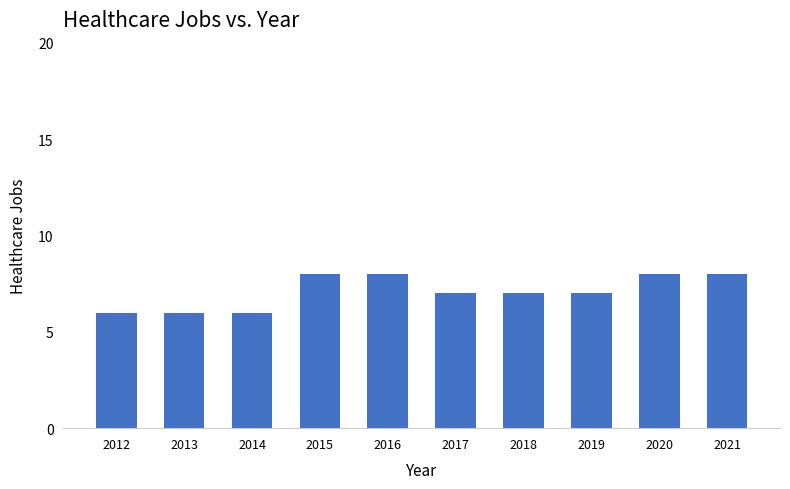

What is the average value?

7